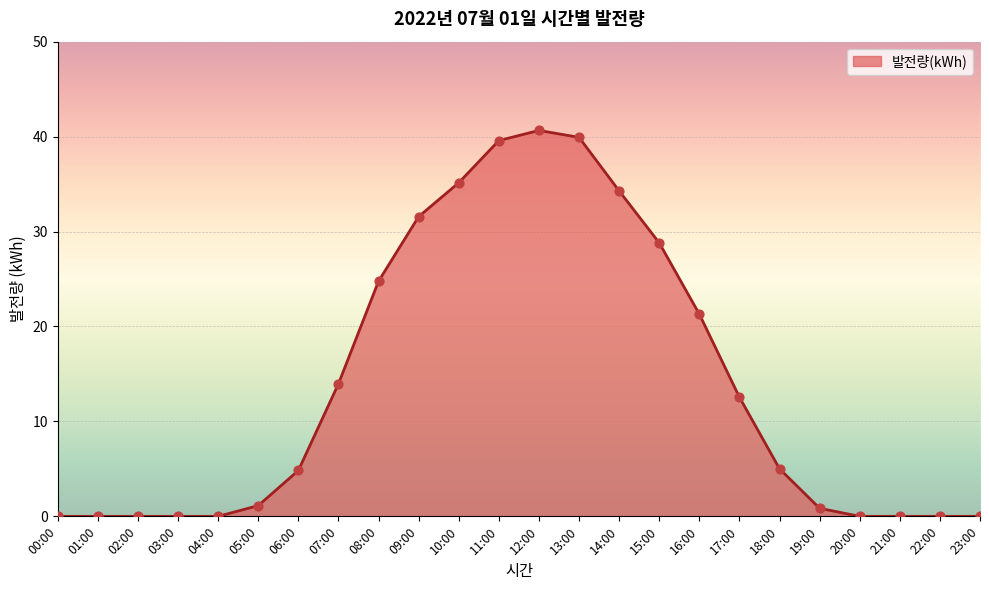

Approximately how many times larger is the value at 08:00 compared to 07:00?

1.8